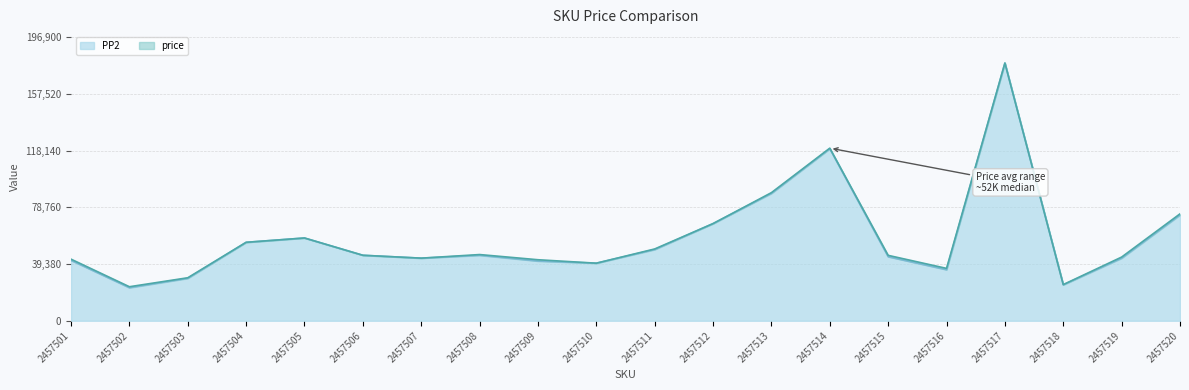

At 2457508, list the series in order from smallest to largest.

PP2, price